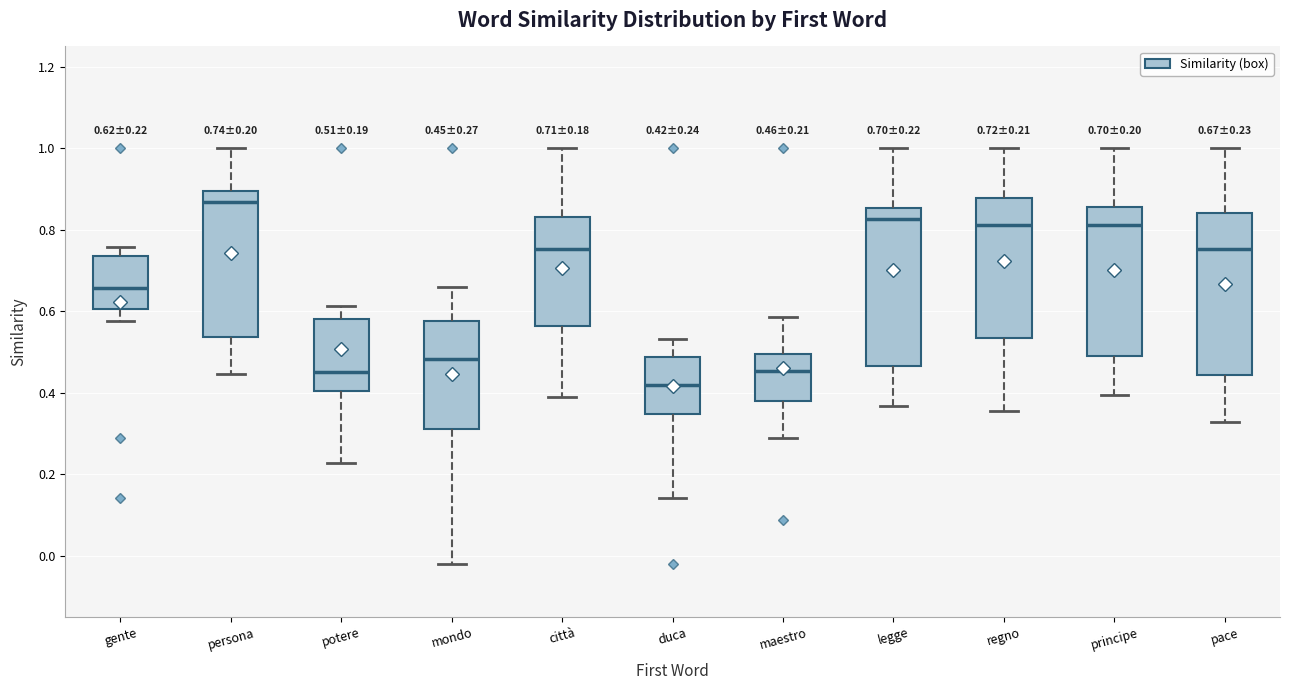

Which box has the highest median line?

persona